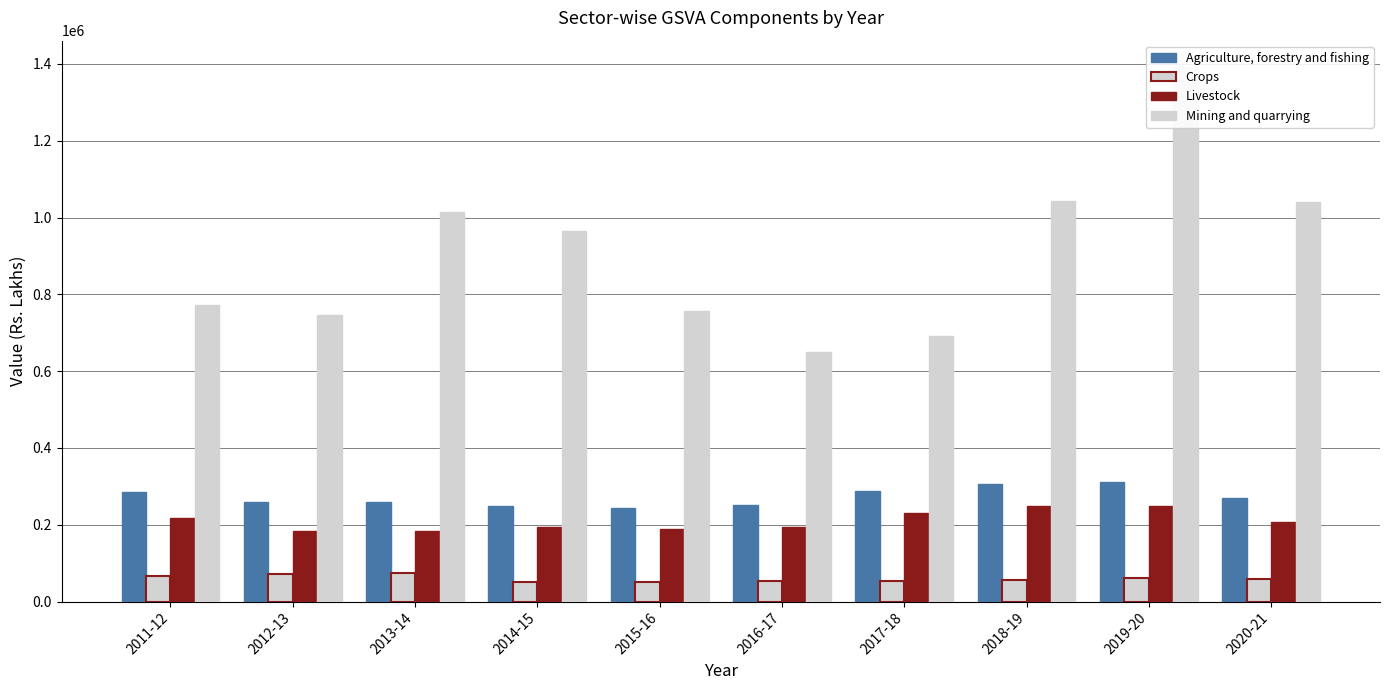

What is the label of the 5th bar from the right?

2016-17